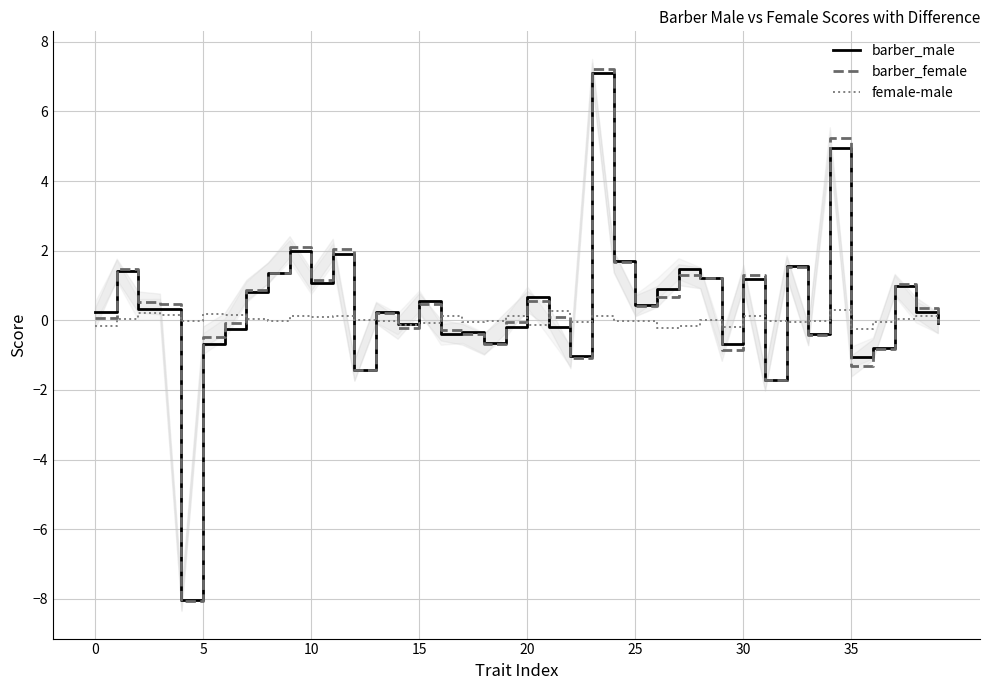

What is the lowest value of the barber_female series?

-8.0